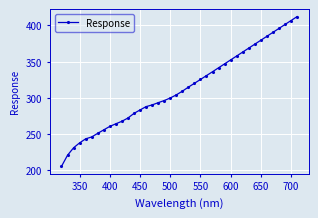

What is the difference between the maximum and second lowest values?

191.2